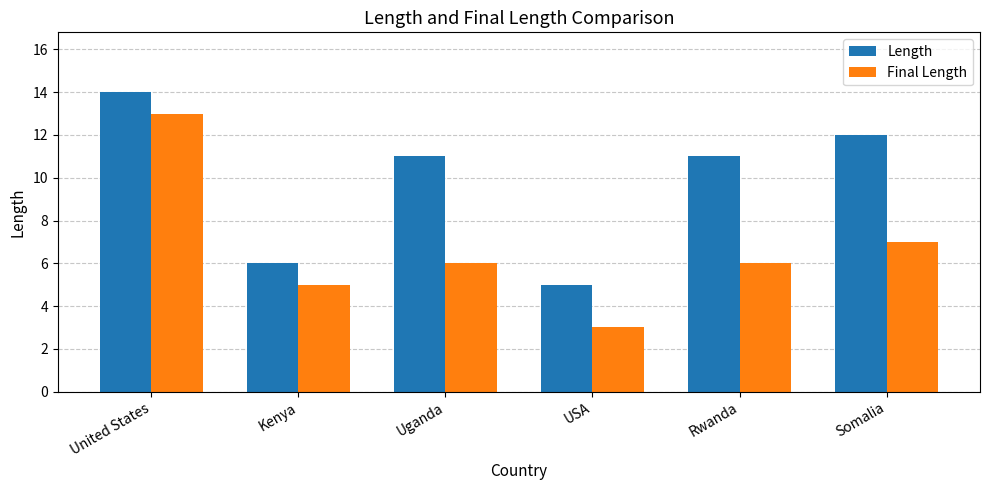

At which label does Length reach its peak?

United States